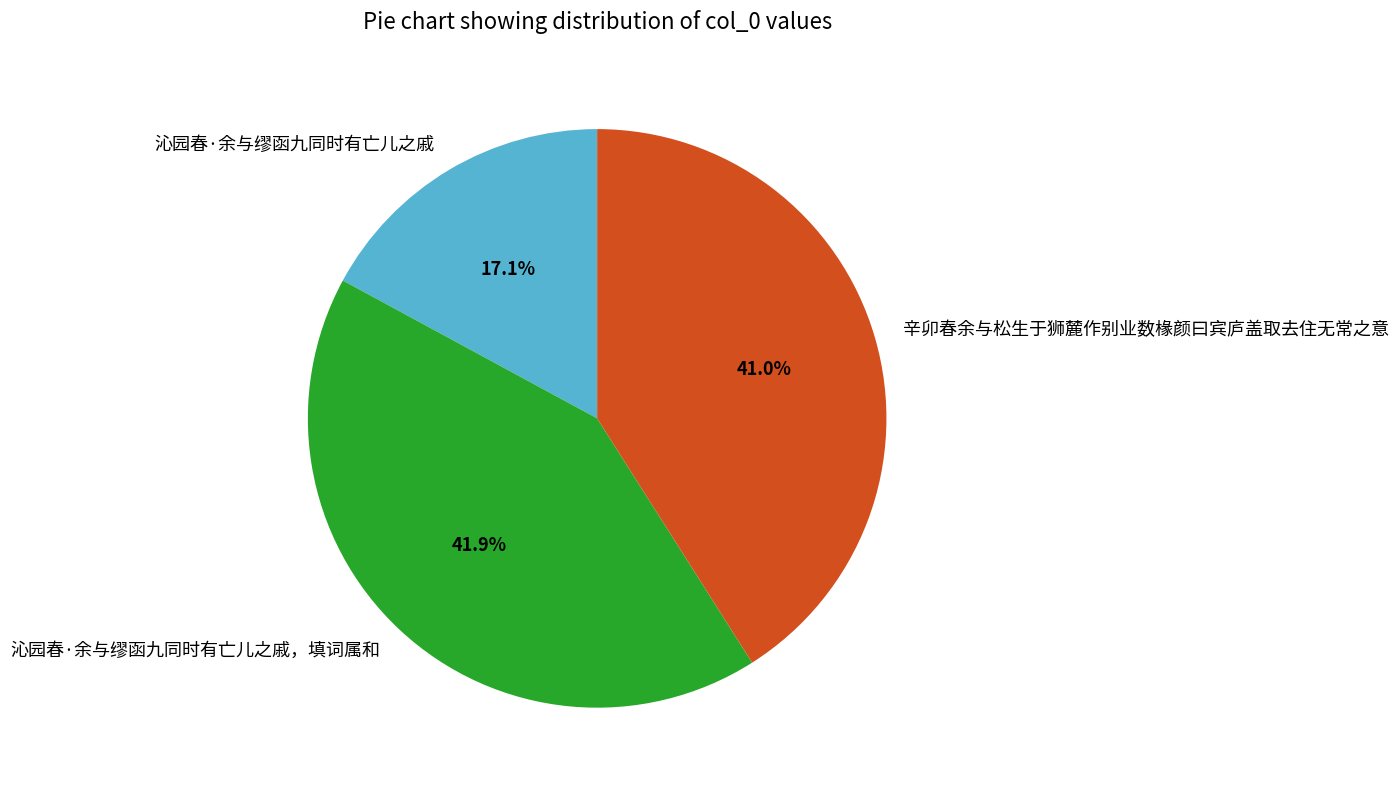

What is the total percentage of 辛卯春余与松生于狮麓作别业数椽颜曰宾庐盖取去住无常之意 and 沁园春·余与缪函九同时有亡儿之戚?

58.1%